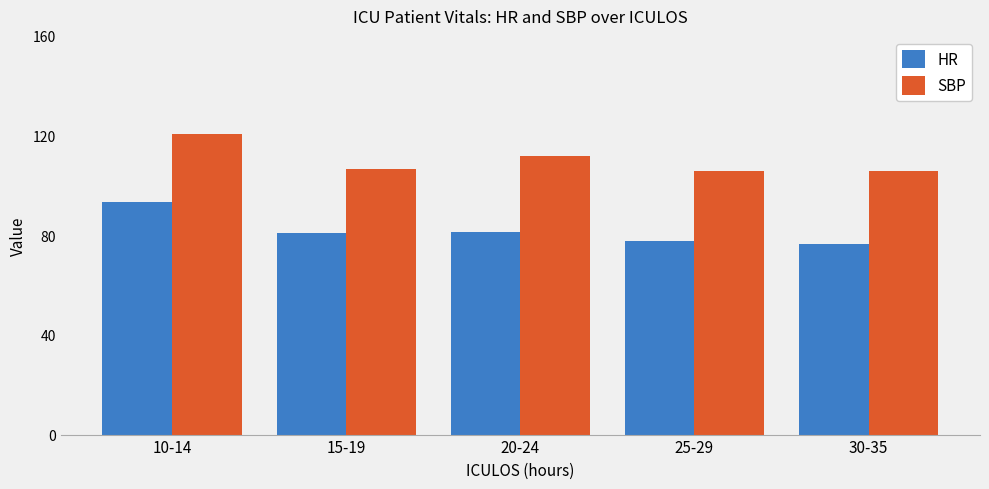

What are all the series names shown in the legend?

HR, SBP